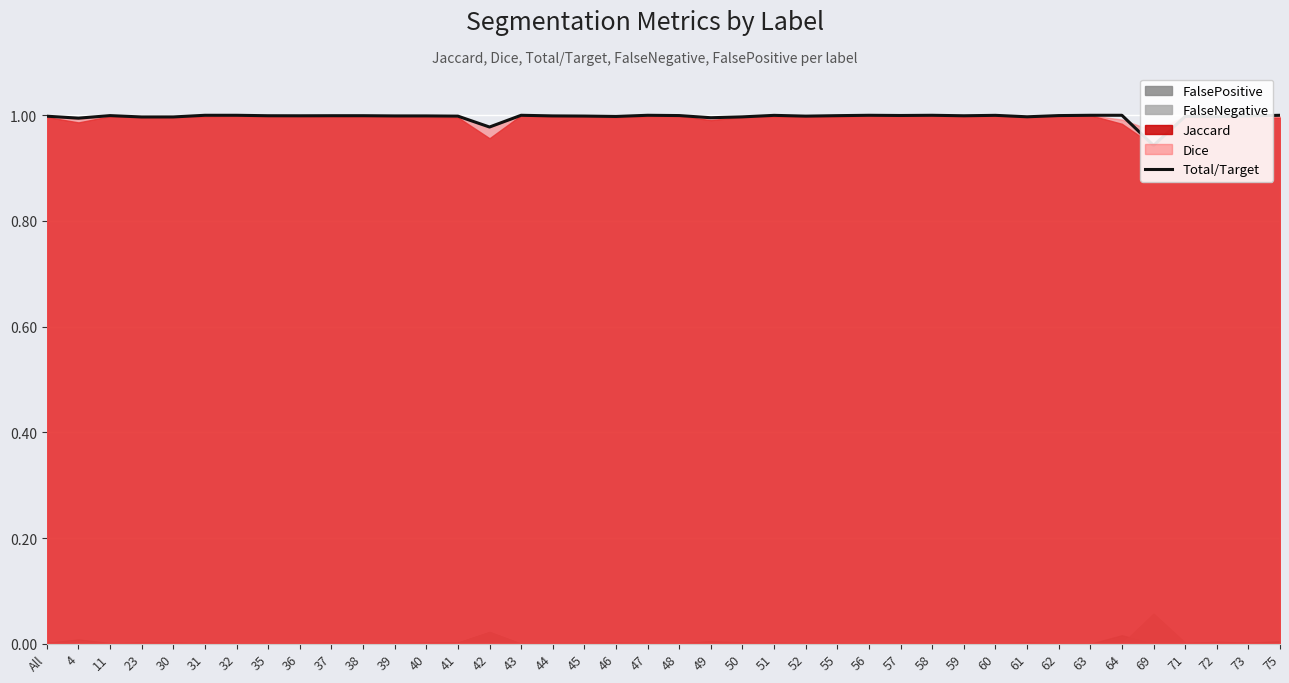

What value does the data have at 44?

1.0